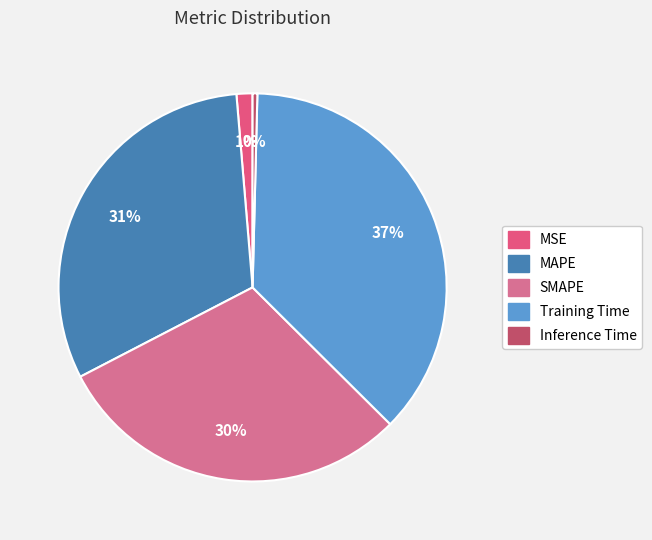

What percentage do MSE and MAPE together represent?

32.6%